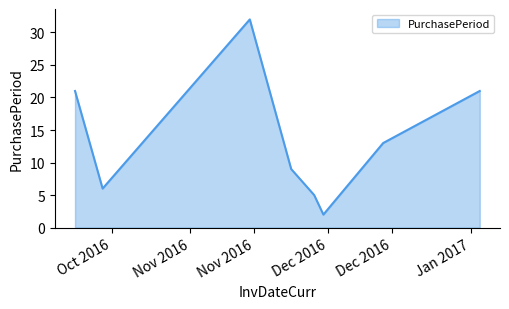

True or false: there are more than 1 points higher than both neighbors.

False